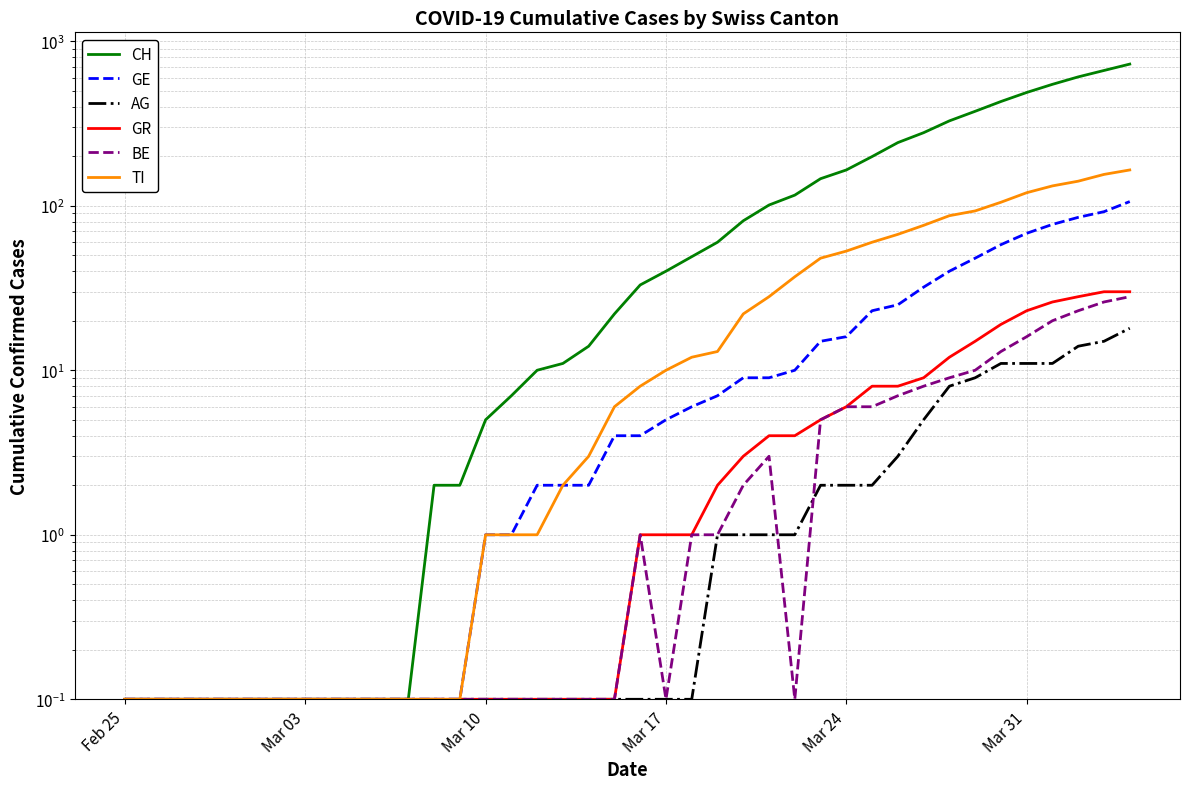

Which series has the largest range (max minus min)?

CH